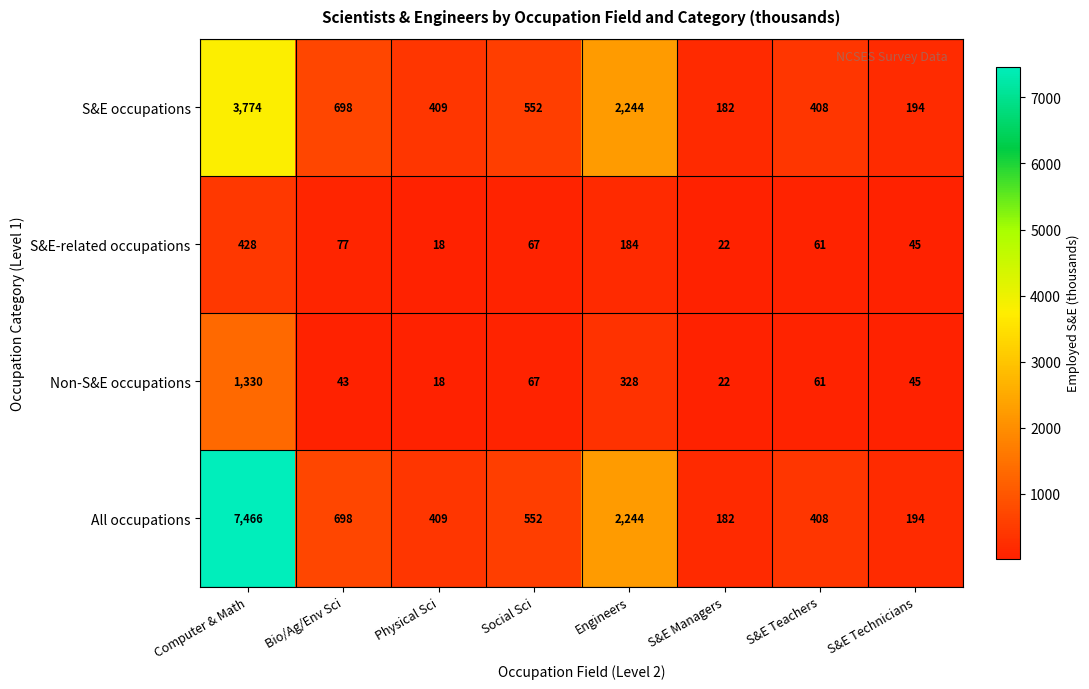

Which series has the largest range (max minus min)?

All occupations